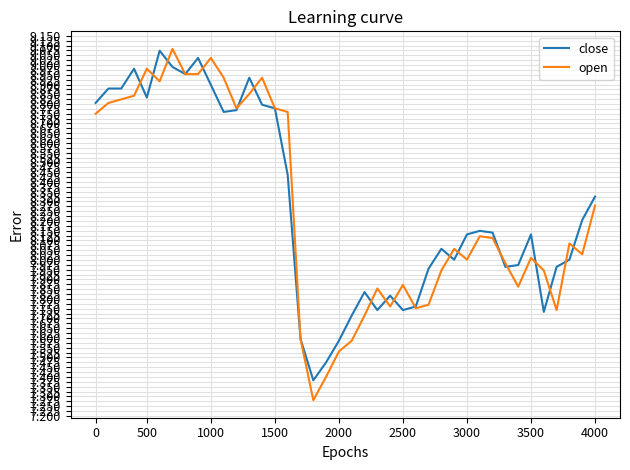

How many lines are shown in the chart?

2